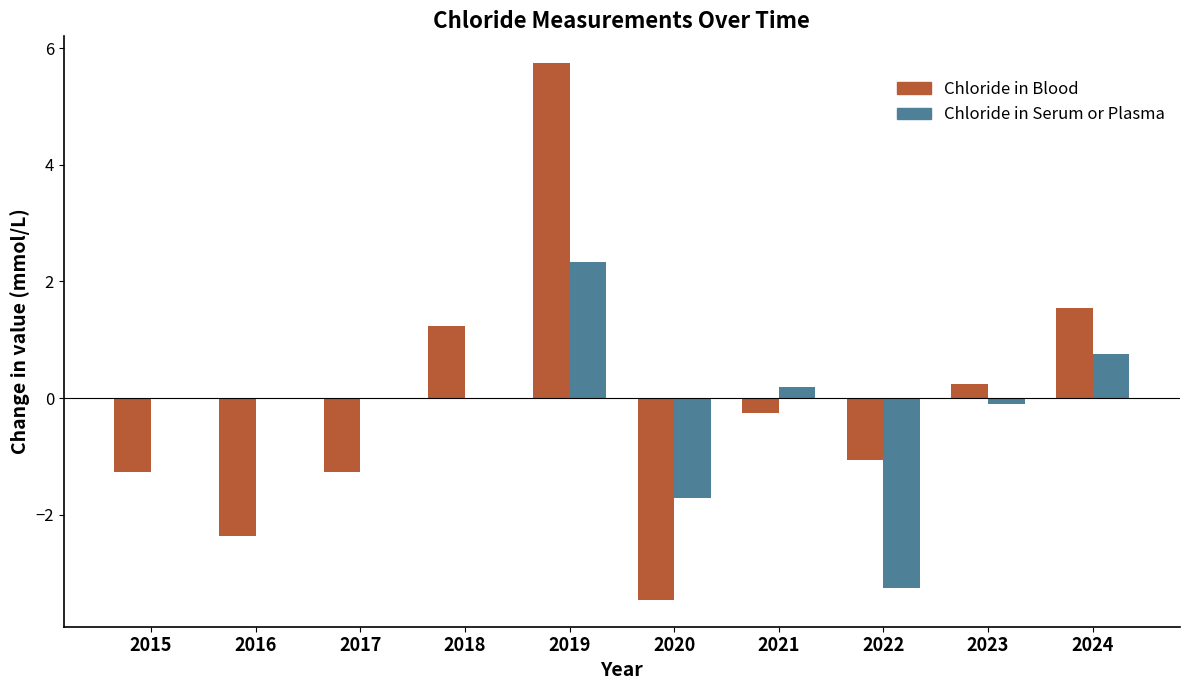

How many values in the Chloride in Blood series exceed 0?

4